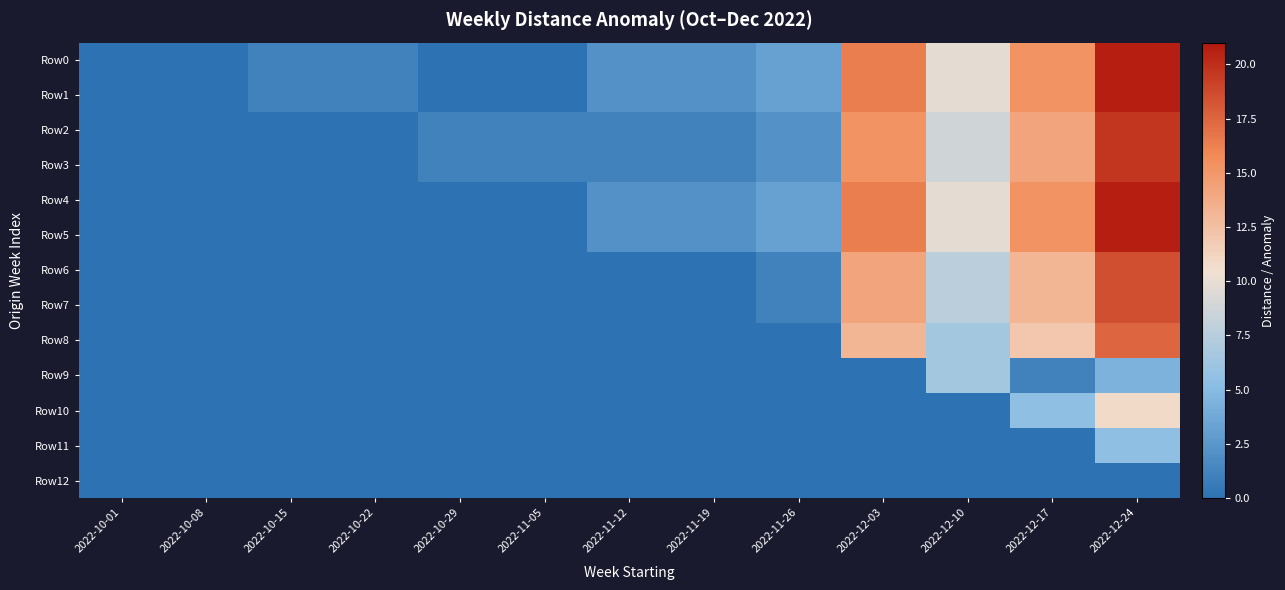

Reading right to left, transcribe all the data shown in this chart.

Row0: 2022-12-24=20.7	2022-12-17=15.3	2022-12-10=9.8	2022-12-03=16.4	2022-11-26=3.3	2022-11-19=2.2	2022-11-12=2.2	2022-11-05=0.0	2022-10-29=0.0	2022-10-22=1.1	2022-10-15=1.1	2022-10-08=0.0	2022-10-01=0.0
Row1: 2022-12-24=20.7	2022-12-17=15.3	2022-12-10=9.8	2022-12-03=16.4	2022-11-26=3.3	2022-11-19=2.2	2022-11-12=2.2	2022-11-05=0.0	2022-10-29=0.0	2022-10-22=1.1	2022-10-15=1.1	2022-10-08=0.0	2022-10-01=0.0
Row2: 2022-12-24=19.6	2022-12-17=14.2	2022-12-10=8.7	2022-12-03=15.3	2022-11-26=2.2	2022-11-19=1.1	2022-11-12=1.1	2022-11-05=1.1	2022-10-29=1.1	2022-10-22=0.0	2022-10-15=0.0	2022-10-08=0.0	2022-10-01=0.0
Row3: 2022-12-24=19.6	2022-12-17=14.2	2022-12-10=8.7	2022-12-03=15.3	2022-11-26=2.2	2022-11-19=1.1	2022-11-12=1.1	2022-11-05=1.1	2022-10-29=1.1	2022-10-22=0.0	2022-10-15=0.0	2022-10-08=0.0	2022-10-01=0.0
Row4: 2022-12-24=20.7	2022-12-17=15.3	2022-12-10=9.8	2022-12-03=16.4	2022-11-26=3.3	2022-11-19=2.2	2022-11-12=2.2	2022-11-05=0.0	2022-10-29=0.0	2022-10-22=0.0	2022-10-15=0.0	2022-10-08=0.0	2022-10-01=0.0
Row5: 2022-12-24=20.7	2022-12-17=15.3	2022-12-10=9.8	2022-12-03=16.4	2022-11-26=3.3	2022-11-19=2.2	2022-11-12=2.2	2022-11-05=0.0	2022-10-29=0.0	2022-10-22=0.0	2022-10-15=0.0	2022-10-08=0.0	2022-10-01=0.0
Row6: 2022-12-24=18.5	2022-12-17=13.1	2022-12-10=7.6	2022-12-03=14.2	2022-11-26=1.1	2022-11-19=0.0	2022-11-12=0.0	2022-11-05=0.0	2022-10-29=0.0	2022-10-22=0.0	2022-10-15=0.0	2022-10-08=0.0	2022-10-01=0.0
Row7: 2022-12-24=18.5	2022-12-17=13.1	2022-12-10=7.6	2022-12-03=14.2	2022-11-26=1.1	2022-11-19=0.0	2022-11-12=0.0	2022-11-05=0.0	2022-10-29=0.0	2022-10-22=0.0	2022-10-15=0.0	2022-10-08=0.0	2022-10-01=0.0
Row8: 2022-12-24=17.4	2022-12-17=12.0	2022-12-10=6.5	2022-12-03=13.1	2022-11-26=0.0	2022-11-19=0.0	2022-11-12=0.0	2022-11-05=0.0	2022-10-29=0.0	2022-10-22=0.0	2022-10-15=0.0	2022-10-08=0.0	2022-10-01=0.0
Row9: 2022-12-24=4.4	2022-12-17=1.1	2022-12-10=6.5	2022-12-03=0.0	2022-11-26=0.0	2022-11-19=0.0	2022-11-12=0.0	2022-11-05=0.0	2022-10-29=0.0	2022-10-22=0.0	2022-10-15=0.0	2022-10-08=0.0	2022-10-01=0.0
Row10: 2022-12-24=10.9	2022-12-17=5.5	2022-12-10=0.0	2022-12-03=0.0	2022-11-26=0.0	2022-11-19=0.0	2022-11-12=0.0	2022-11-05=0.0	2022-10-29=0.0	2022-10-22=0.0	2022-10-15=0.0	2022-10-08=0.0	2022-10-01=0.0
Row11: 2022-12-24=5.5	2022-12-17=0.0	2022-12-10=0.0	2022-12-03=0.0	2022-11-26=0.0	2022-11-19=0.0	2022-11-12=0.0	2022-11-05=0.0	2022-10-29=0.0	2022-10-22=0.0	2022-10-15=0.0	2022-10-08=0.0	2022-10-01=0.0
Row12: 2022-12-24=0.0	2022-12-17=0.0	2022-12-10=0.0	2022-12-03=0.0	2022-11-26=0.0	2022-11-19=0.0	2022-11-12=0.0	2022-11-05=0.0	2022-10-29=0.0	2022-10-22=0.0	2022-10-15=0.0	2022-10-08=0.0	2022-10-01=0.0